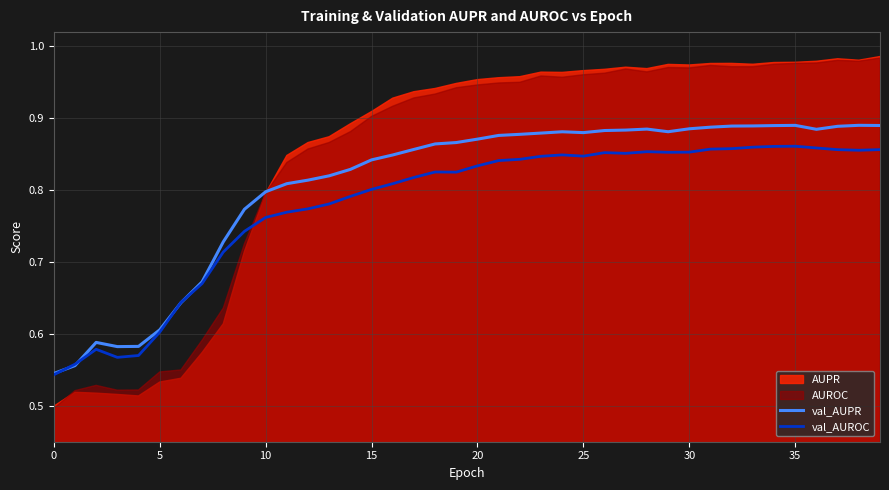

True or false: val_AUPR has a value of 1.4 at 10.

False